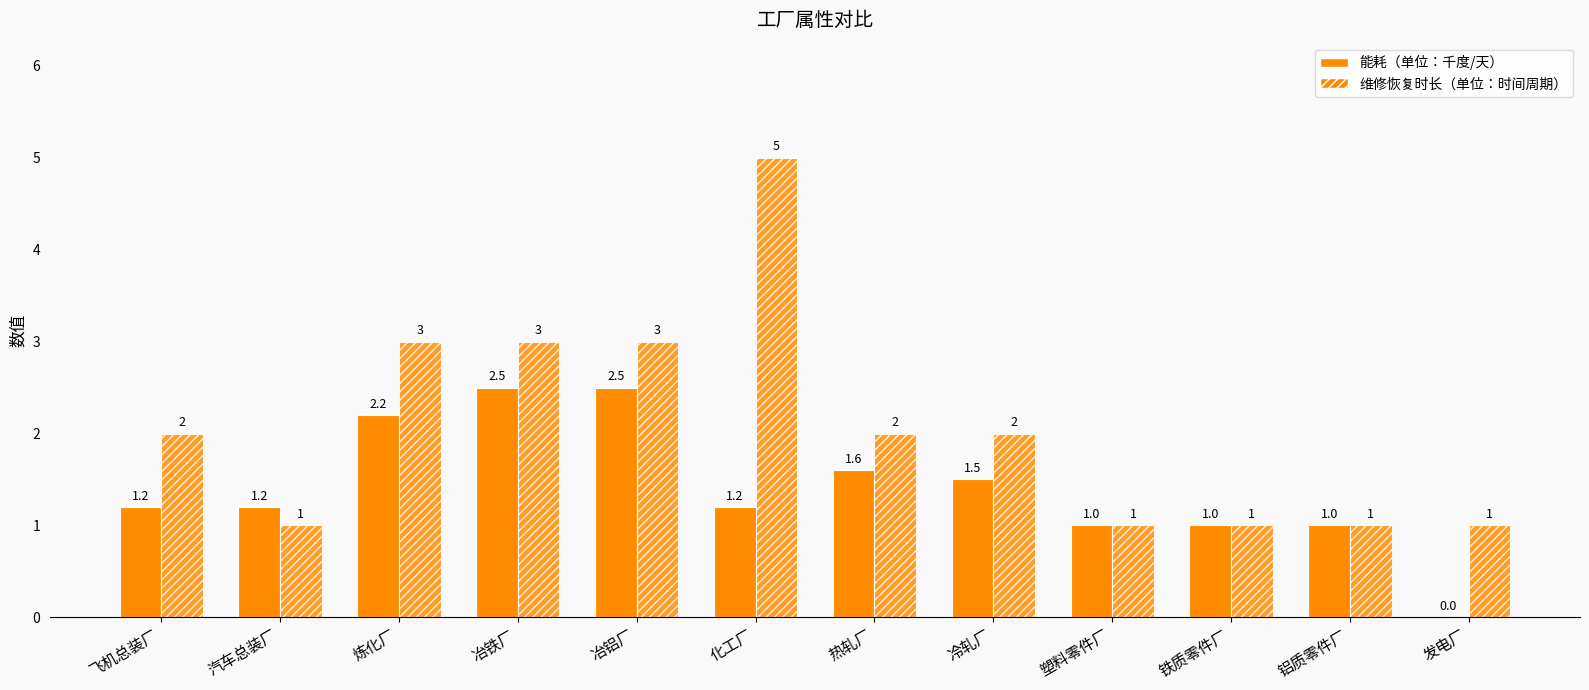

Which series has the widest spread of values?

维修恢复时长（单位：时间周期）